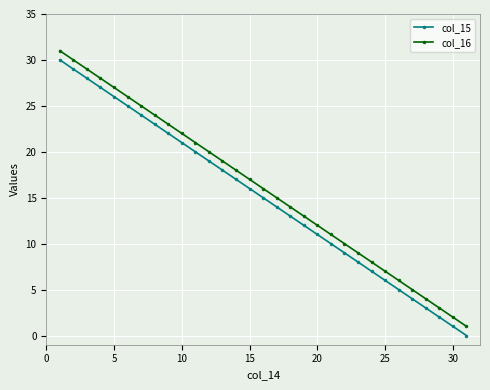

True or false: col_15 and col_16 intersect in this chart.

False